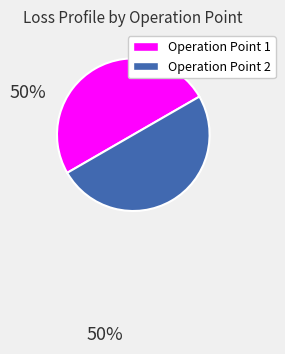

True or false: Operation Point 1 accounts for 50% of the total.

True